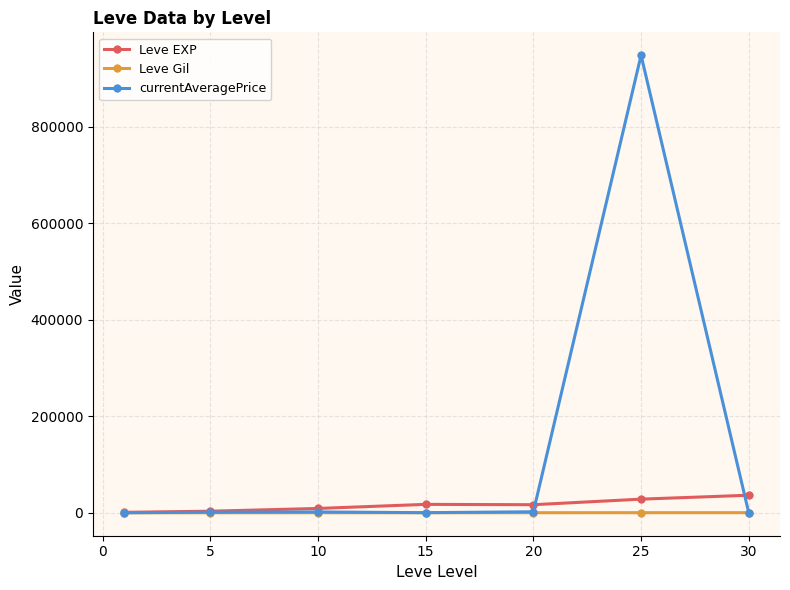

Which series has the largest total across all categories?

currentAveragePrice